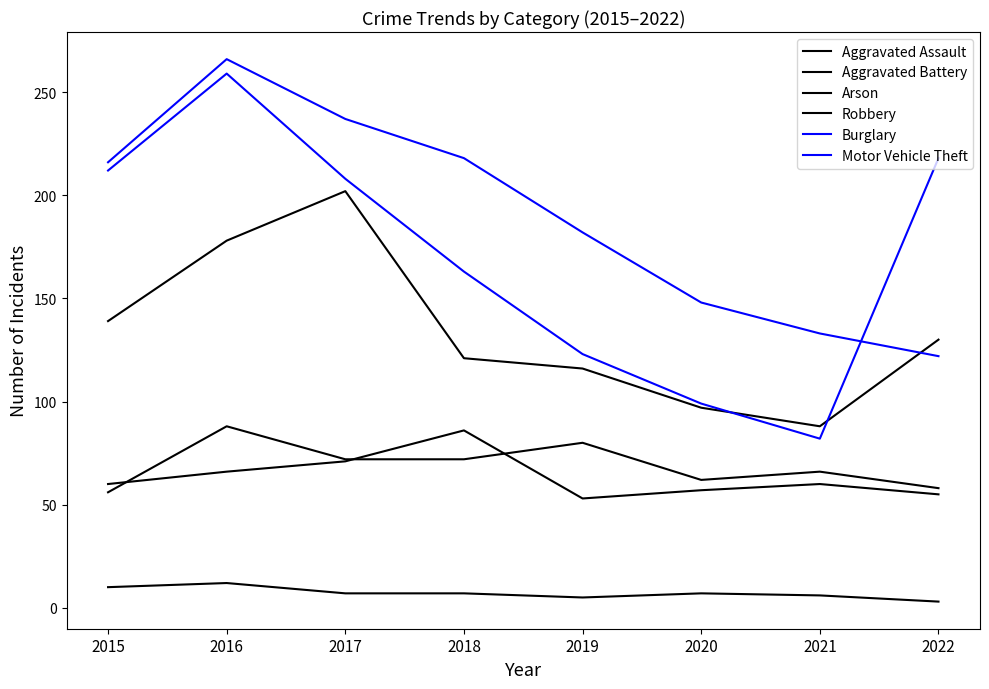

Reading right to left, extract all data points from this chart.

Aggravated Assault: 2022=58	2021=66	2020=62	2019=80	2018=72	2017=72	2016=88	2015=56
Aggravated Battery: 2022=55	2021=60	2020=57	2019=53	2018=86	2017=71	2016=66	2015=60
Arson: 2022=3	2021=6	2020=7	2019=5	2018=7	2017=7	2016=12	2015=10
Robbery: 2022=130	2021=88	2020=97	2019=116	2018=121	2017=202	2016=178	2015=139
Burglary: 2022=122	2021=133	2020=148	2019=182	2018=218	2017=237	2016=266	2015=216
Motor Vehicle Theft: 2022=218	2021=82	2020=99	2019=123	2018=163	2017=208	2016=259	2015=212